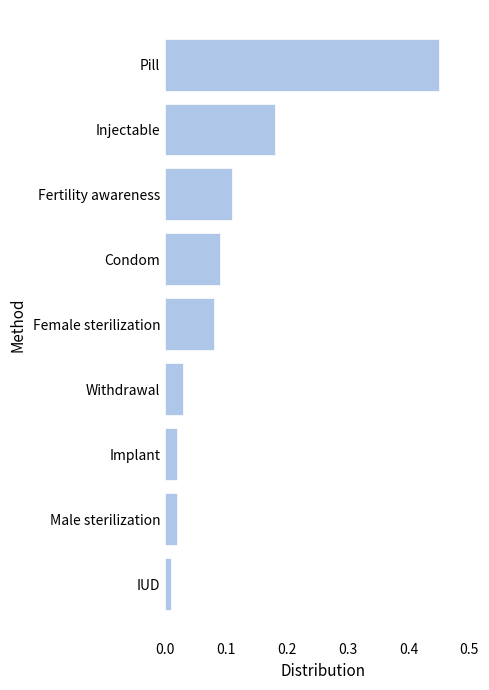

Which category has the highest value across all series?

Pill